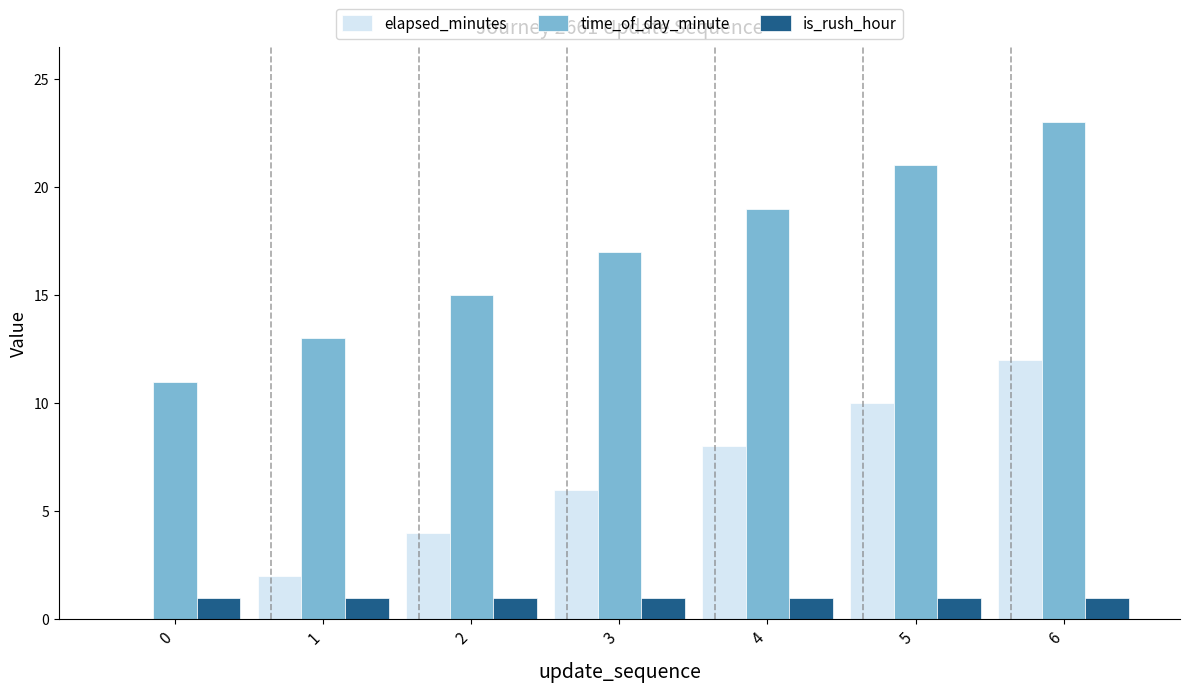

Reading right to left, what are all the values shown in this chart?

elapsed_minutes: 6=12	5=10	4=8	3=6	2=4	1=2	0=0
time_of_day_minute: 6=23	5=21	4=19	3=17	2=15	1=13	0=11
is_rush_hour: 6=1	5=1	4=1	3=1	2=1	1=1	0=1